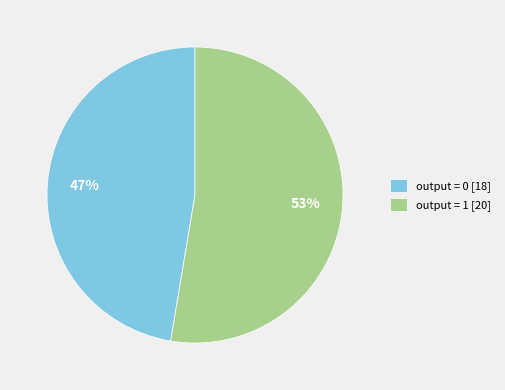

Count the number of slices in the pie.

2